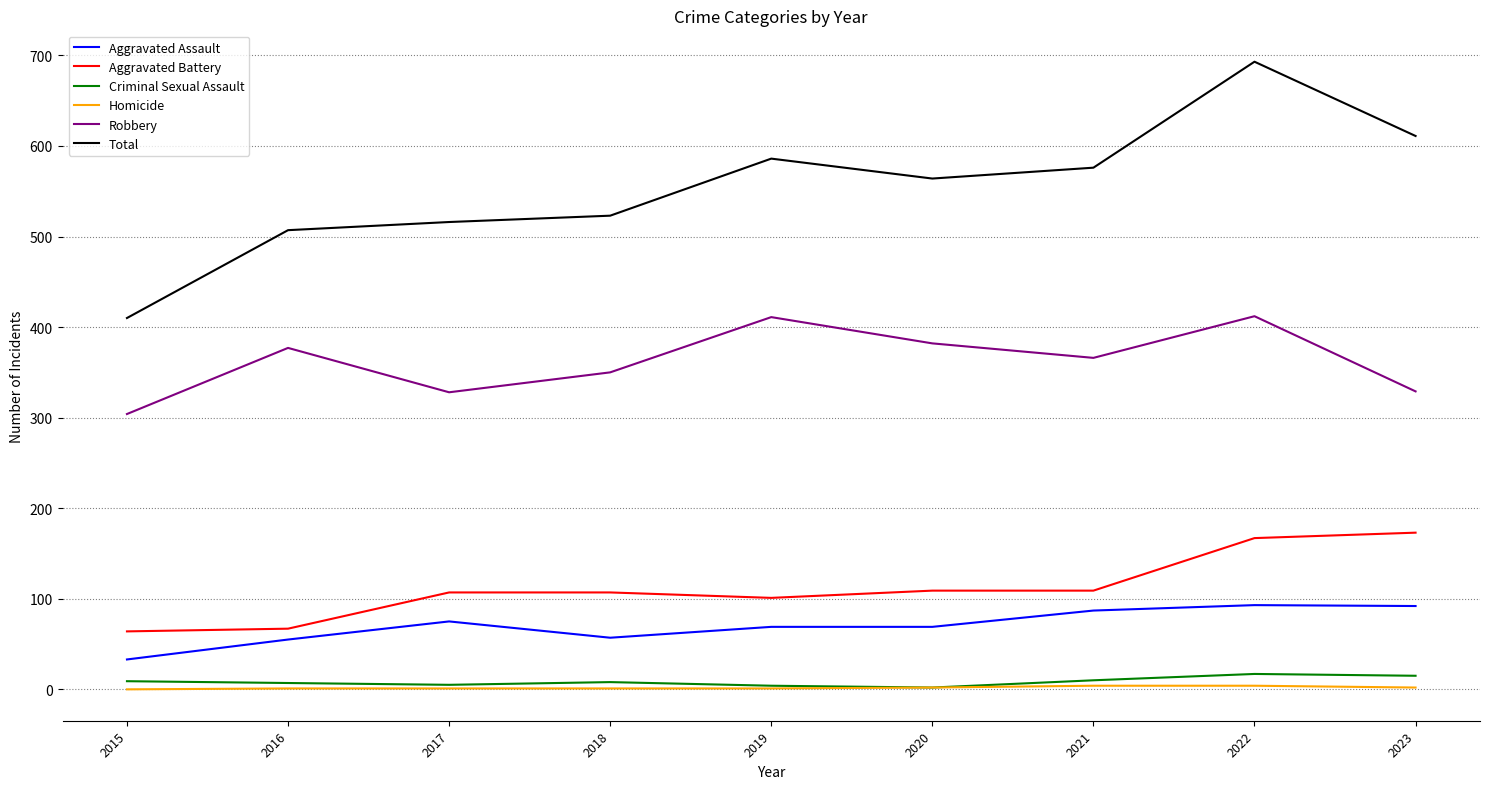

True or false: Criminal Sexual Assault and Aggravated Assault intersect in this chart.

False